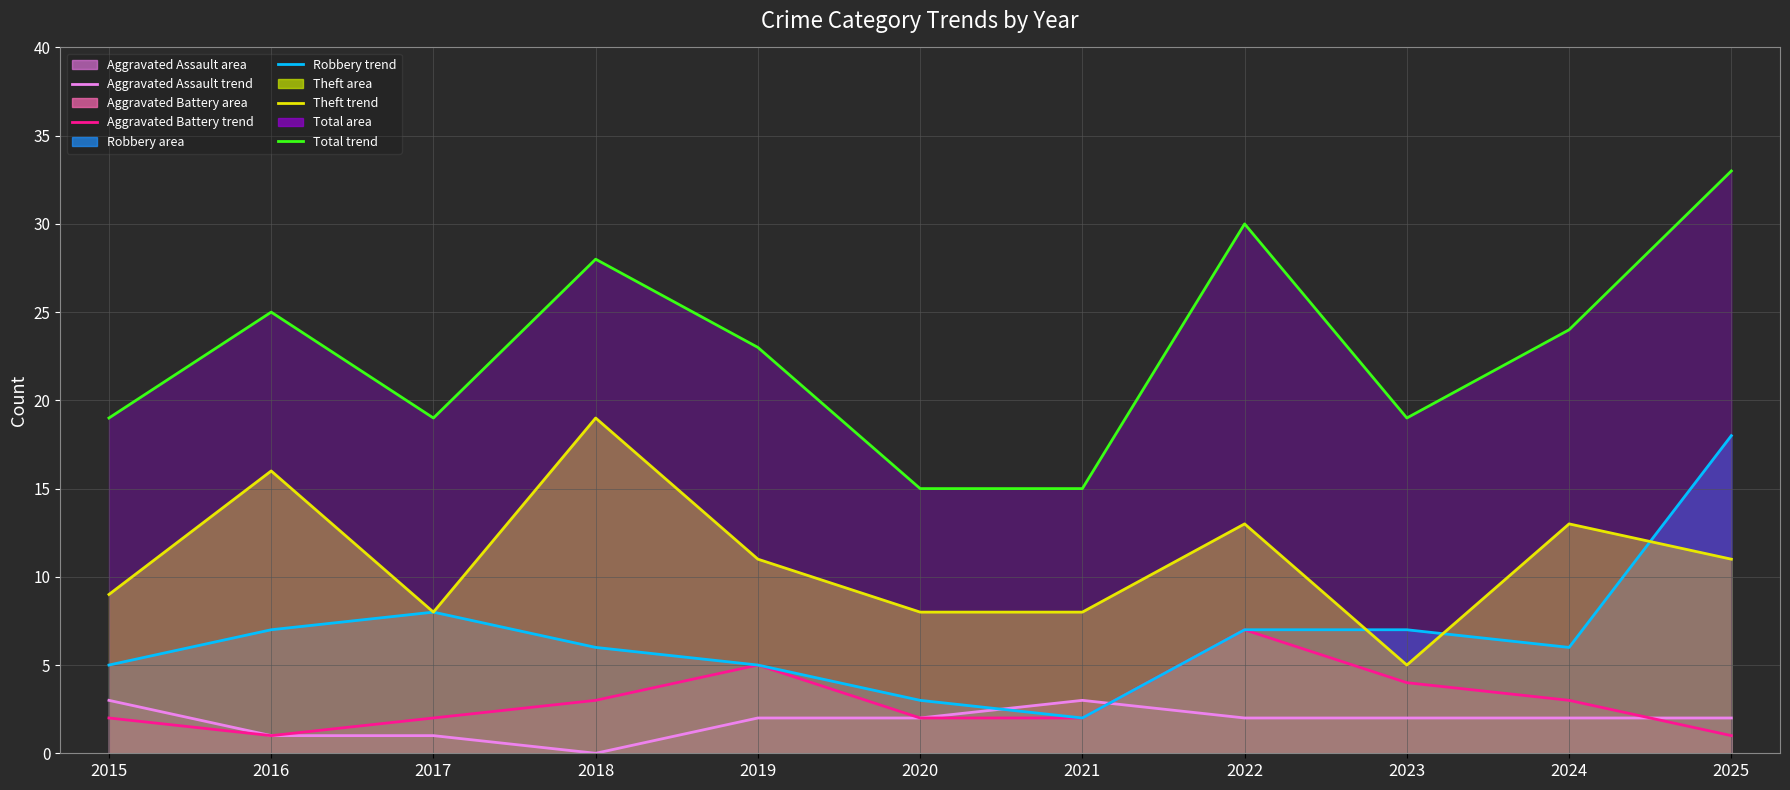

Which series has the widest spread of values?

Total (trend)